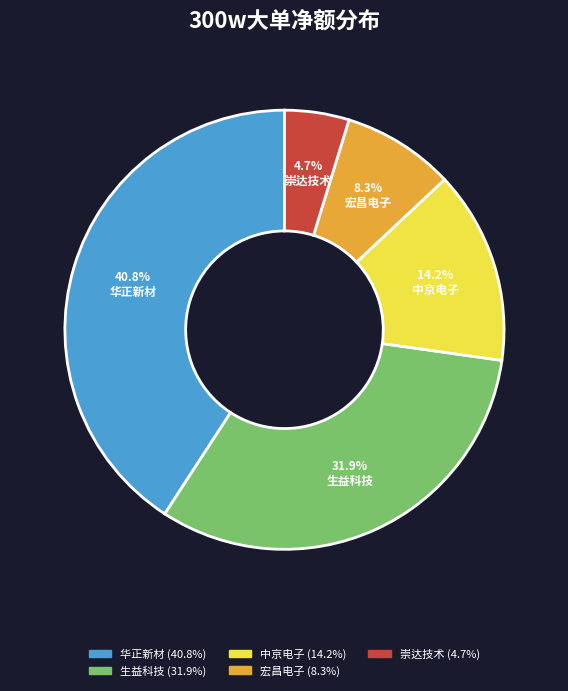

What percentage is the 生益科技 slice, to the nearest percent?

32%